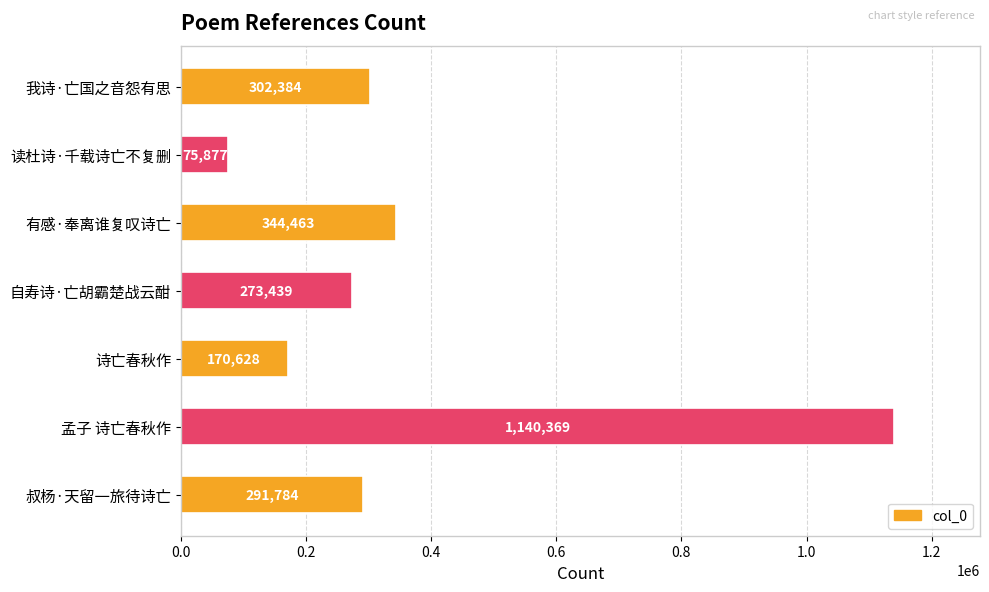

What is the change in value from 我诗·亡国之音怨有思 to 自寿诗·亡胡霸楚战云酣?

-28945